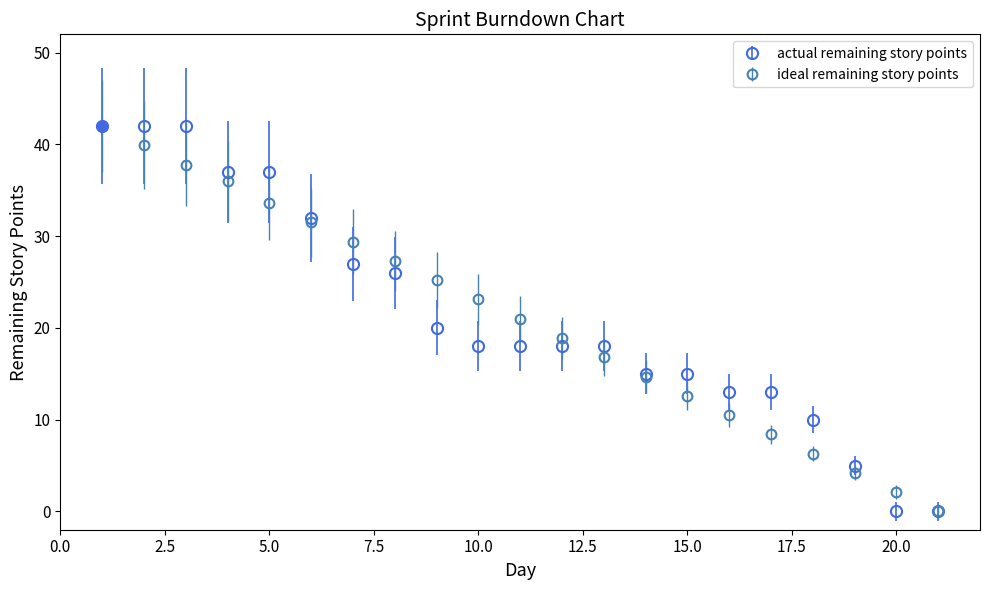

What are all the series names shown in the legend?

actual remaining story points, ideal remaining story points